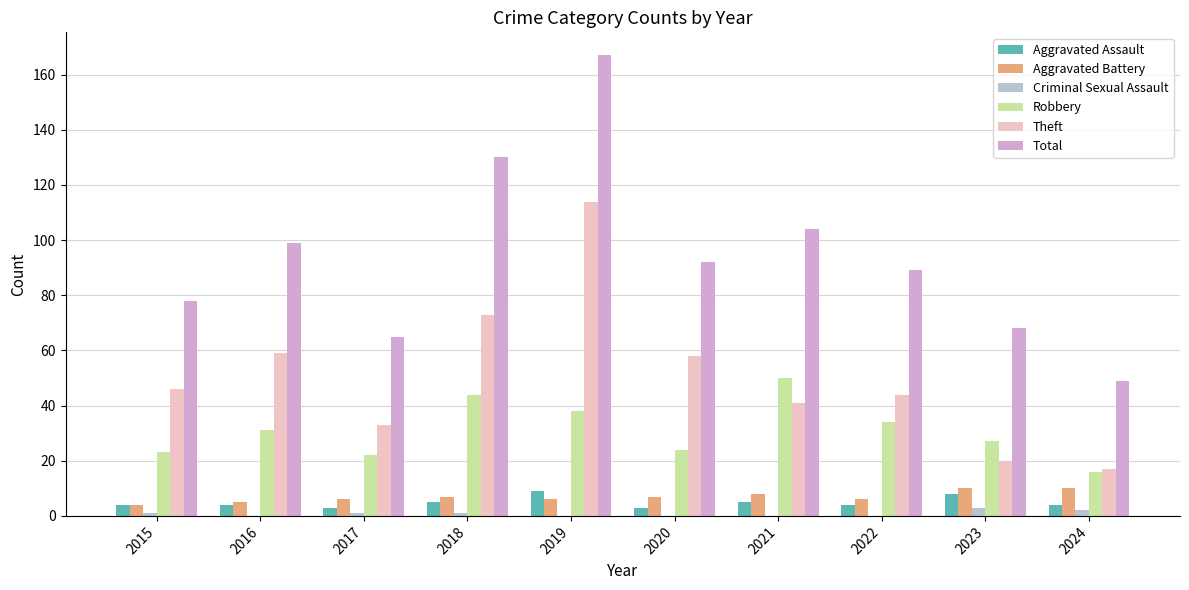

What is the greatest value displayed?

167